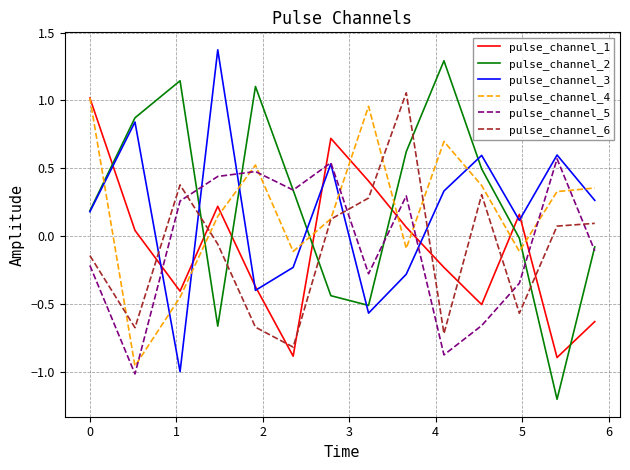

Which series has the largest total across all categories?

pulse_channel_2